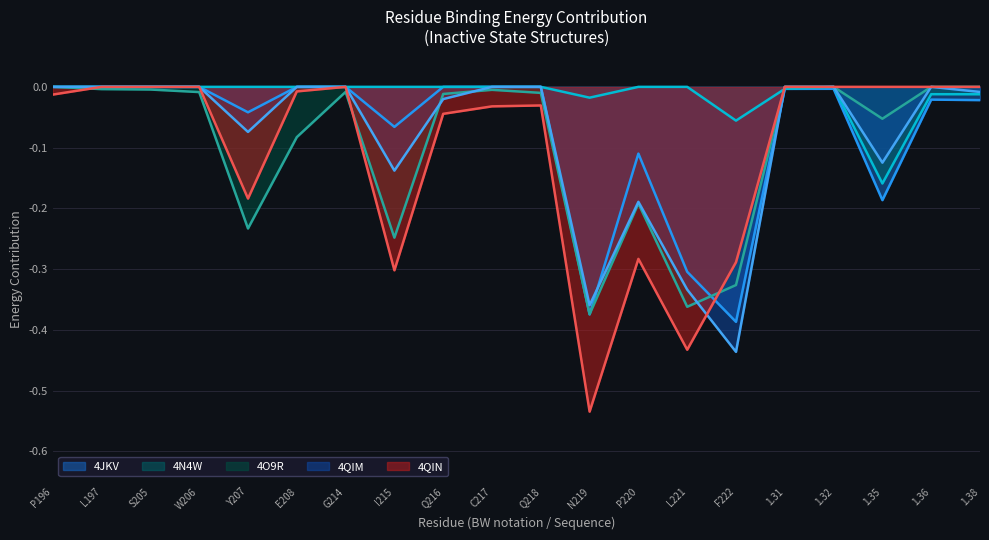

Where is the first local minimum?

Y207